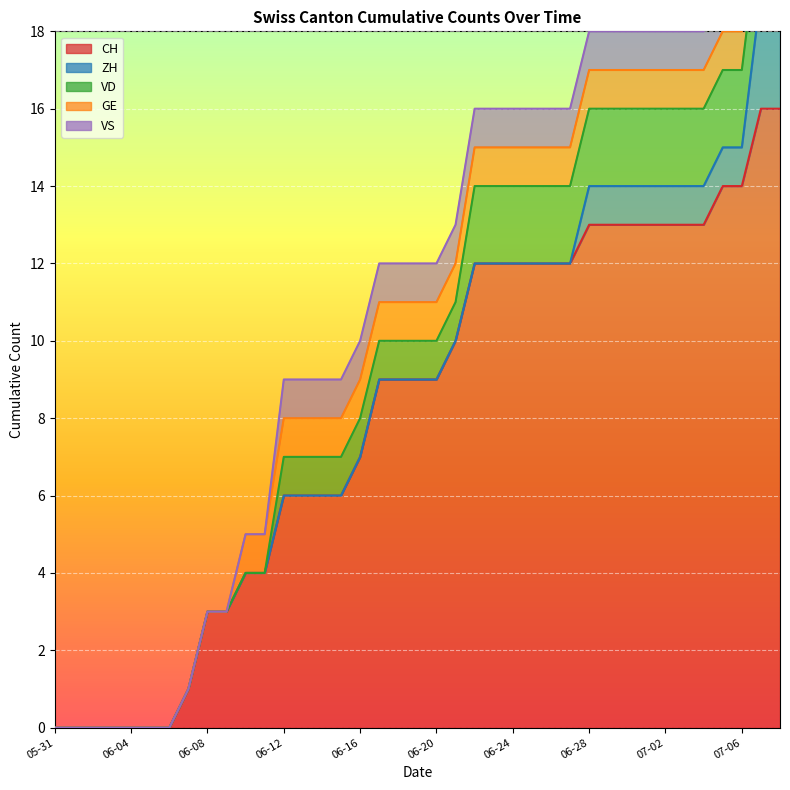

What is the value of the CH point at the 15th from the left?

6